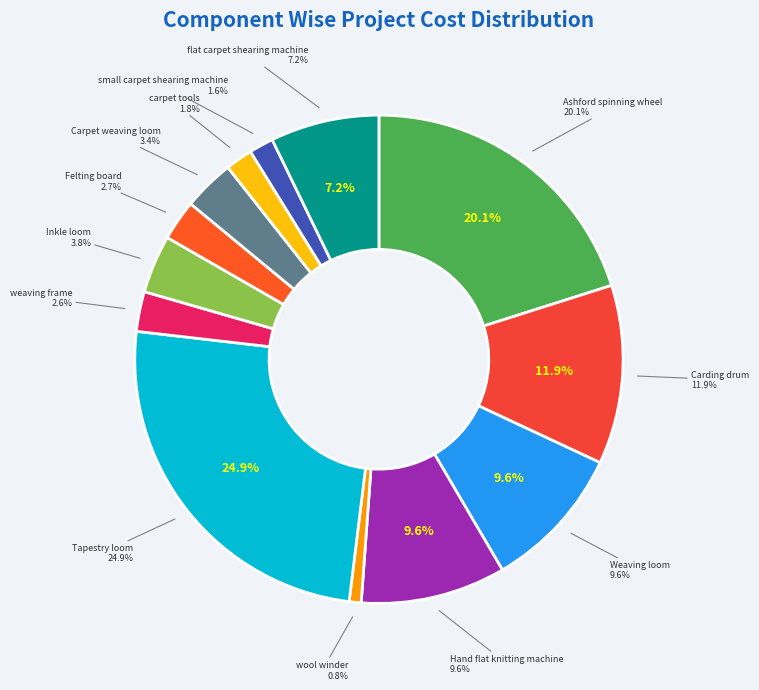

What is the largest slice in the pie chart?

Tapestry loom